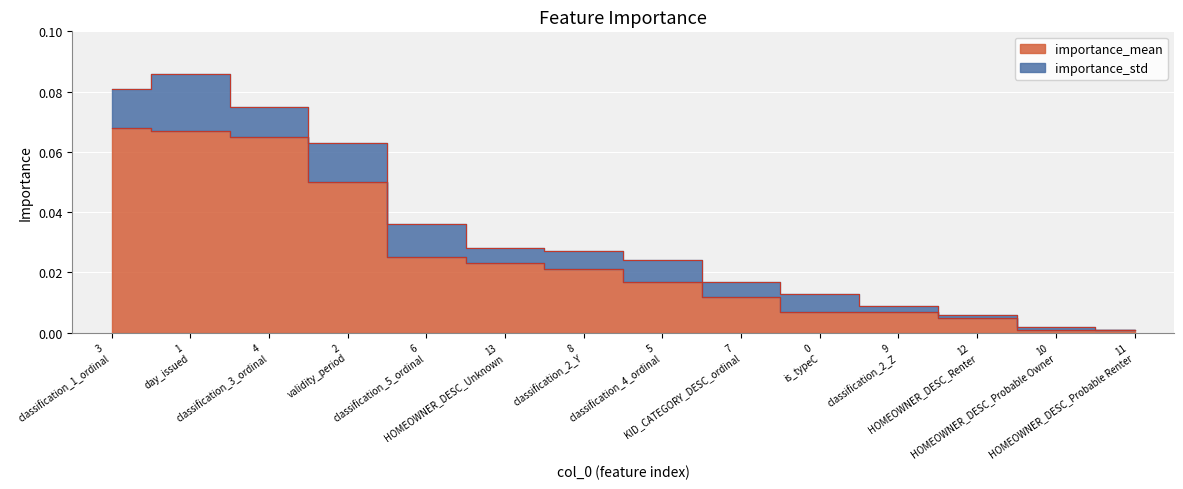

Which has a higher value, 13 HOMEOWNER_DESC_Unknown or 7 KID_CATEGORY_DESC_ordinal?

13 HOMEOWNER_DESC_Unknown